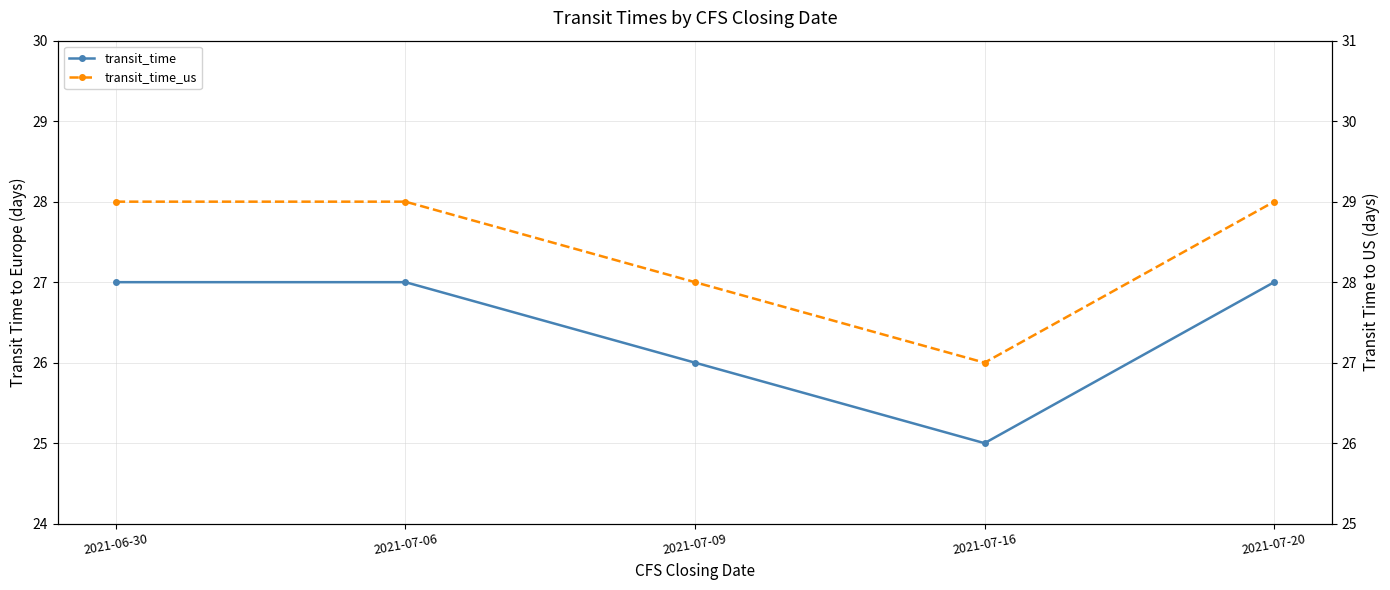

How many transit_time_us values are between 28 and 29?

4